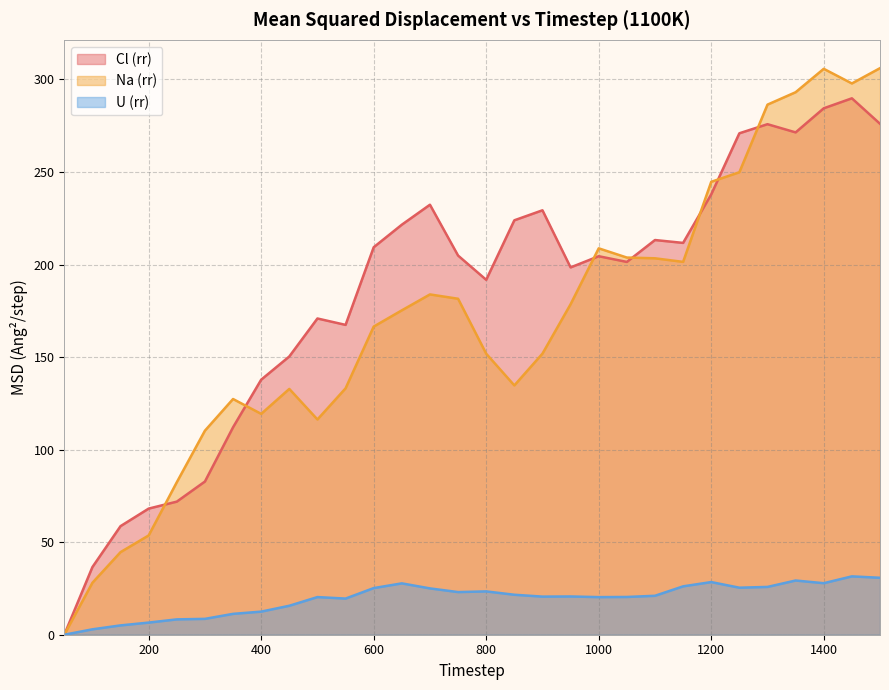

At which label does Na (rr) first exceed 175?

650